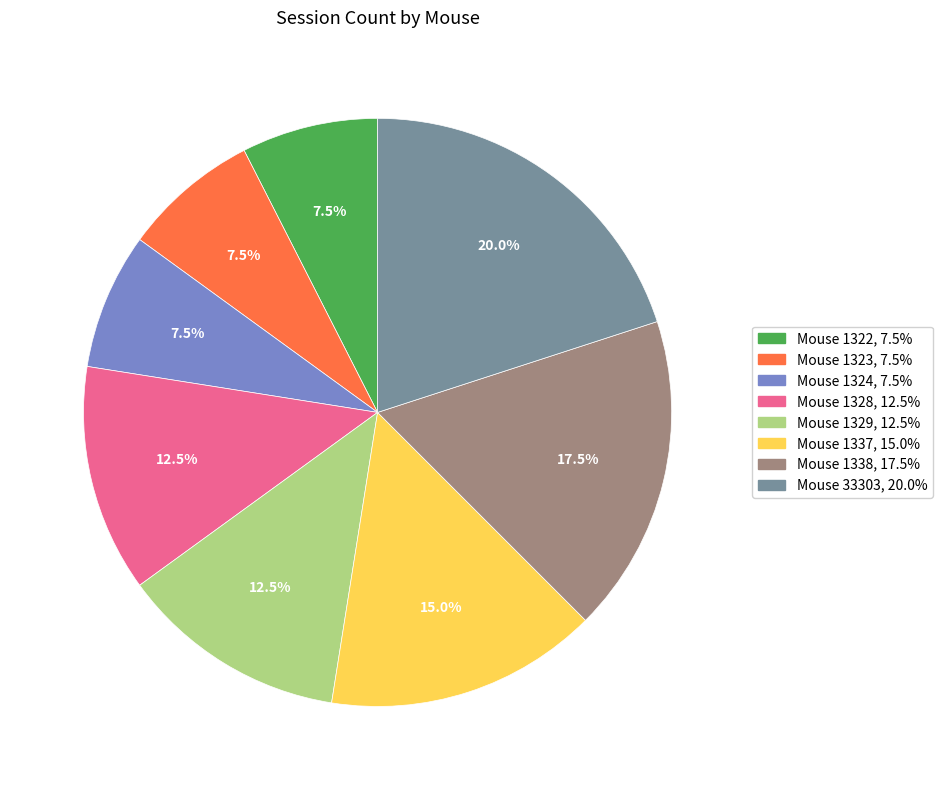

Is there a majority slice in this chart?

No